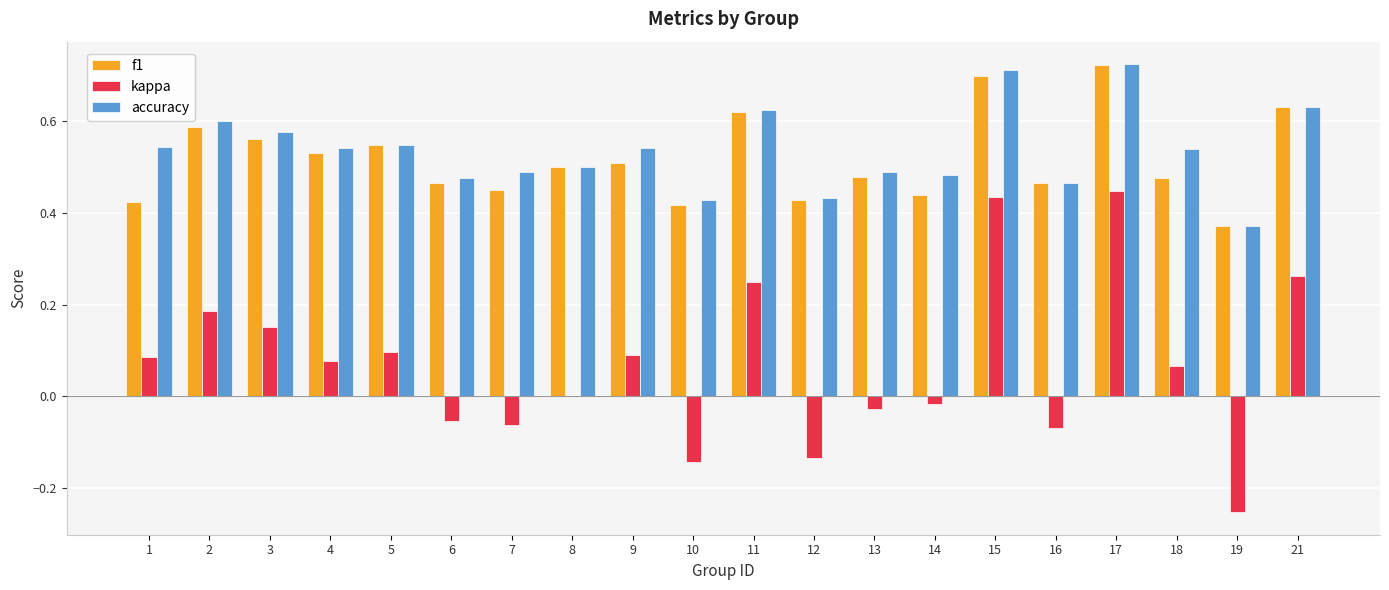

Count the f1 values in the range 0 to 1.

20